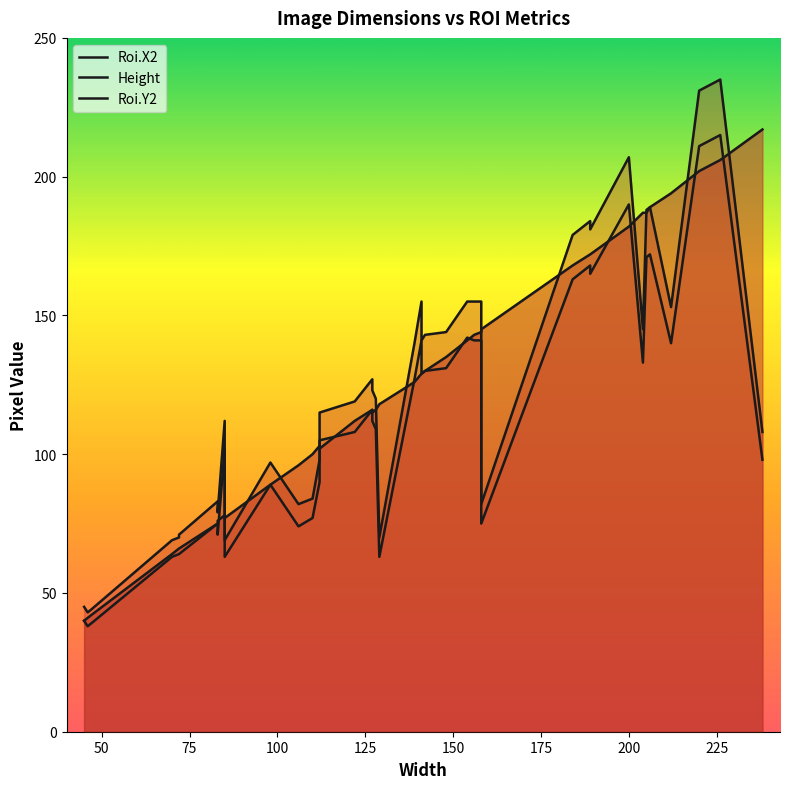

What is the average value of the Roi.Y2 series?

114